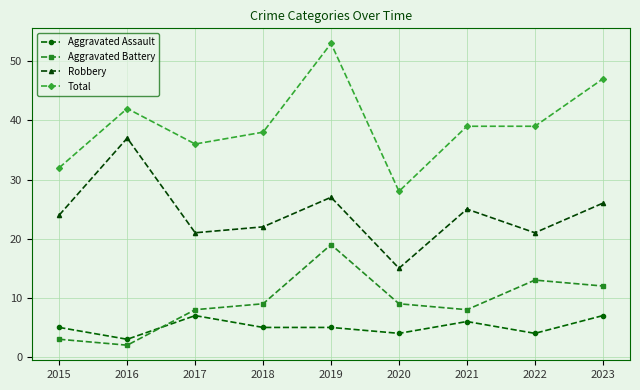

What are all the series names shown in the legend?

Aggravated Assault, Aggravated Battery, Robbery, Total